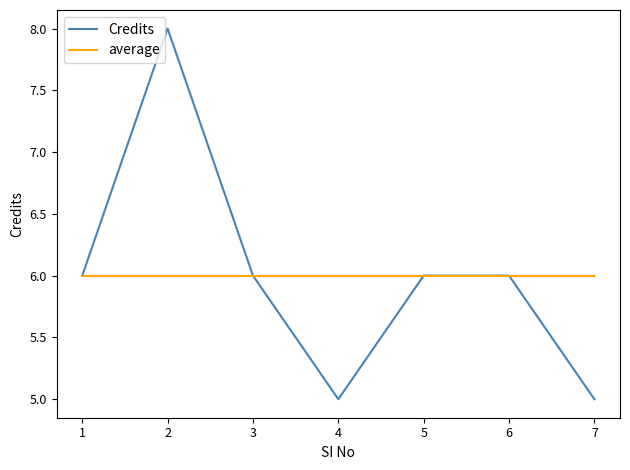

Rank the series at 4 from lowest to highest value.

Credits, average